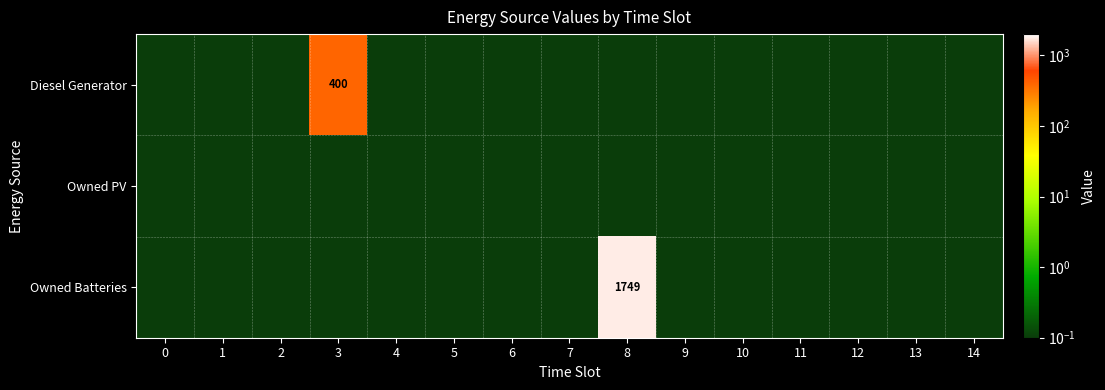

Which series has the largest total across all categories?

Owned Batteries